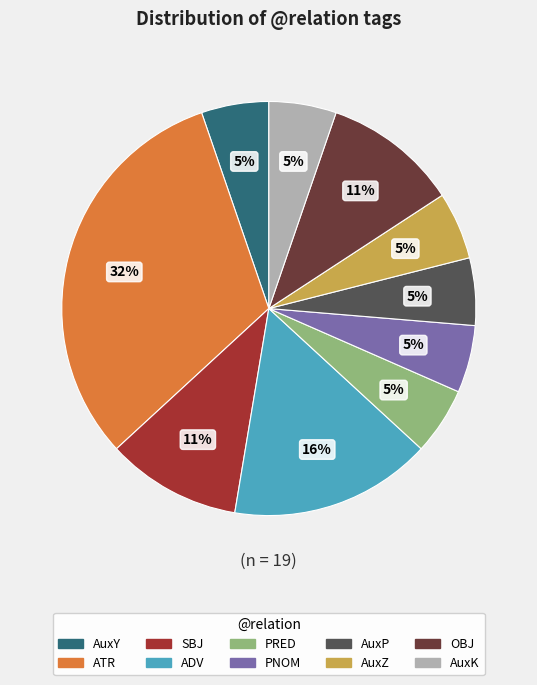

What is the largest slice in the pie chart?

ATR